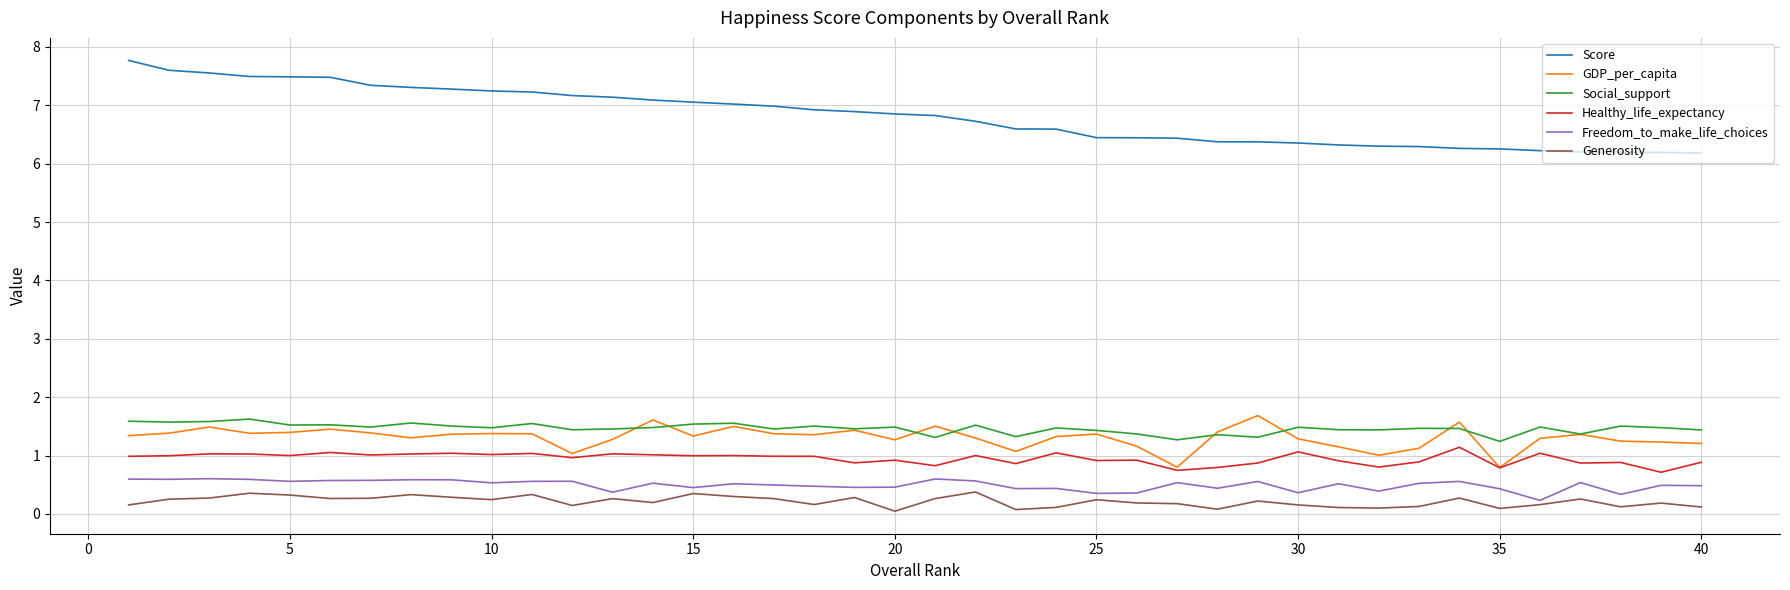

What is the maximum value shown in the chart?

7.8